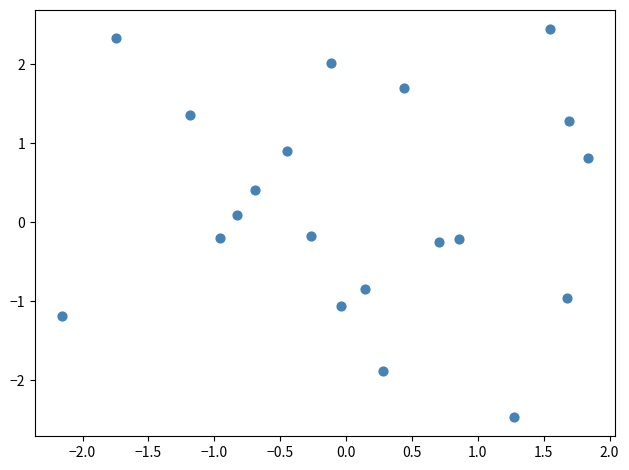

What is the range of X values (max minus min)?

4.0